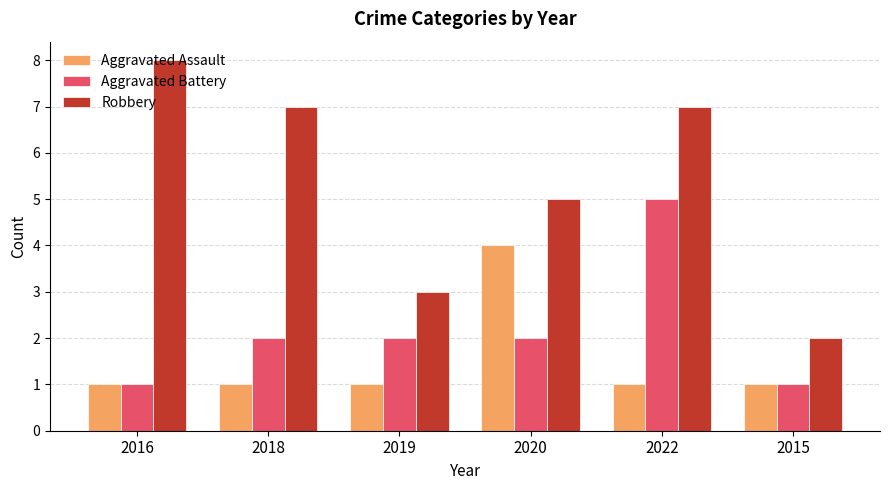

What is the minimum value for Aggravated Assault?

1